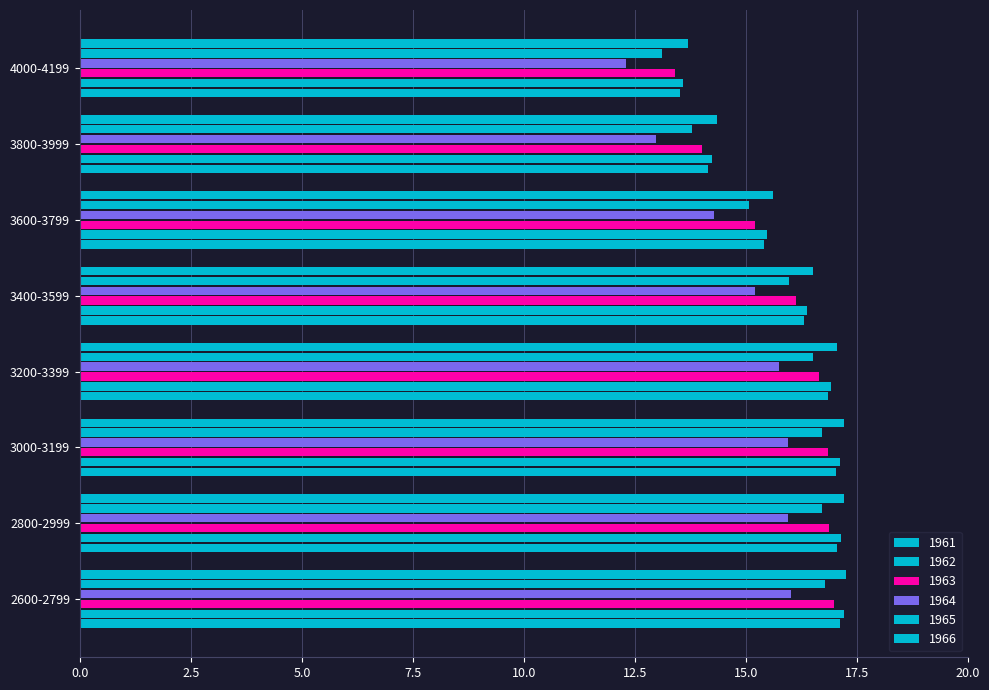

Is it true that 1964 equals 13.0 at 3800-3999?

True